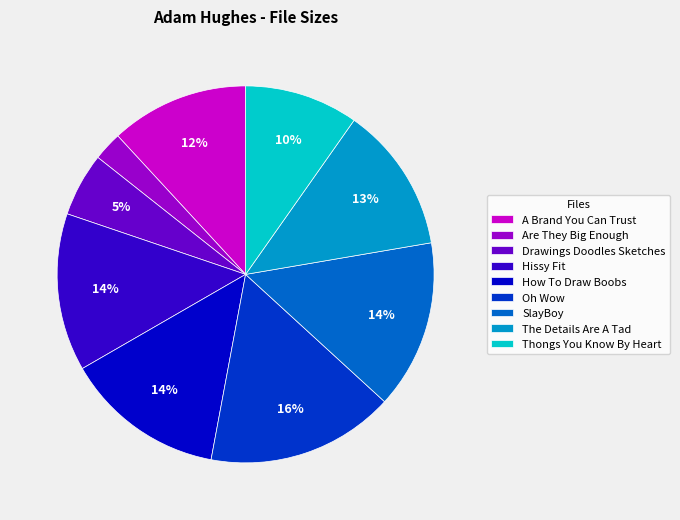

Count the number of slices in the pie.

9